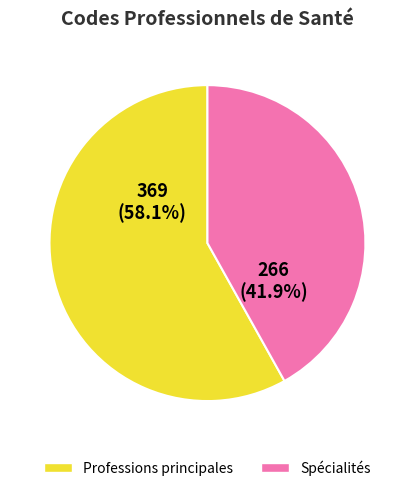

Does any single category account for the majority?

Yes